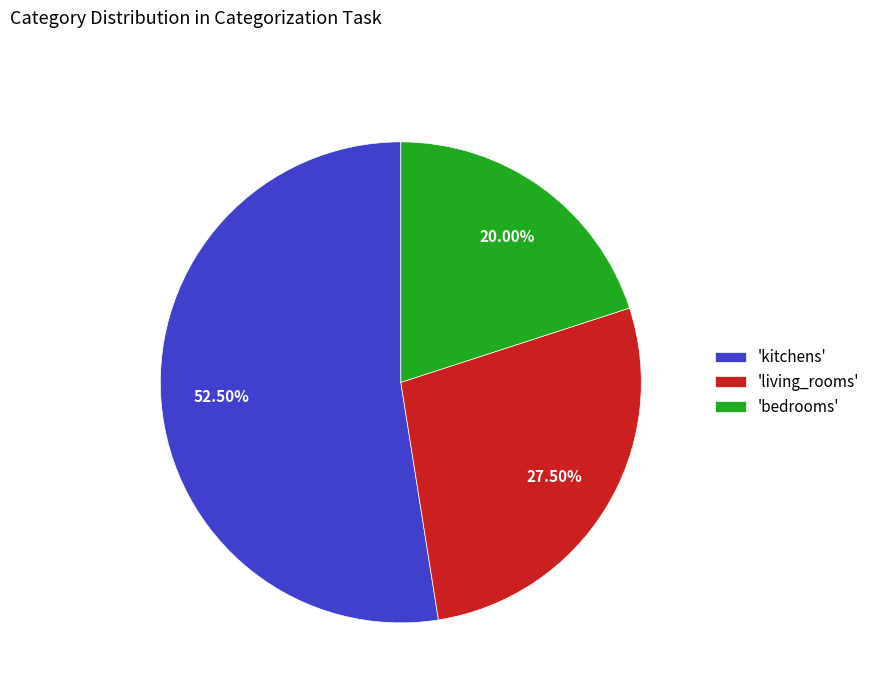

Which slice is the largest?

'kitchens'